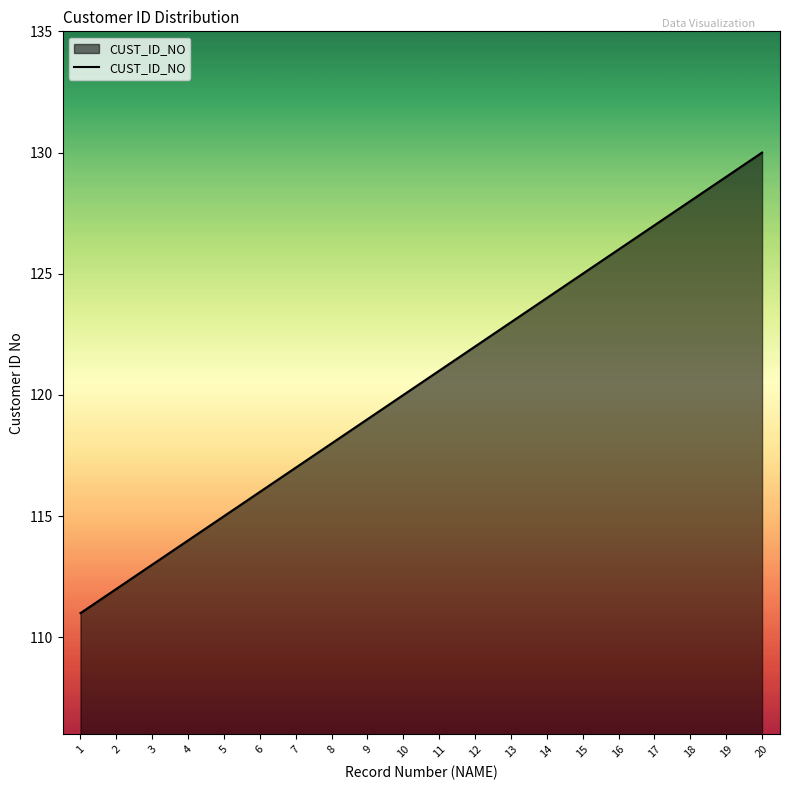

Which label corresponds to the smallest value in the chart?

1